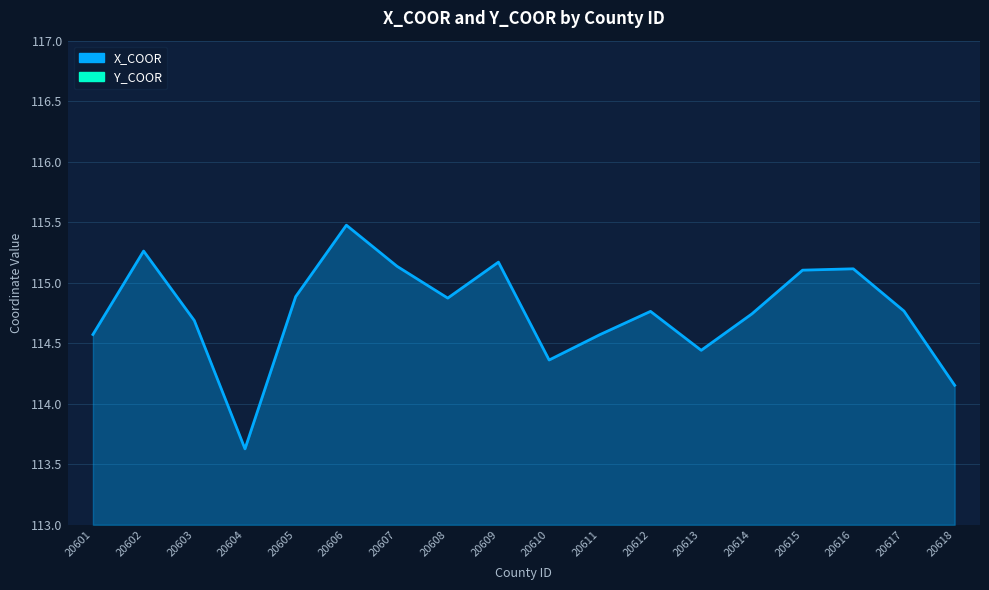

True or false: Y_COOR has a value of 64.1 at 20607.

False